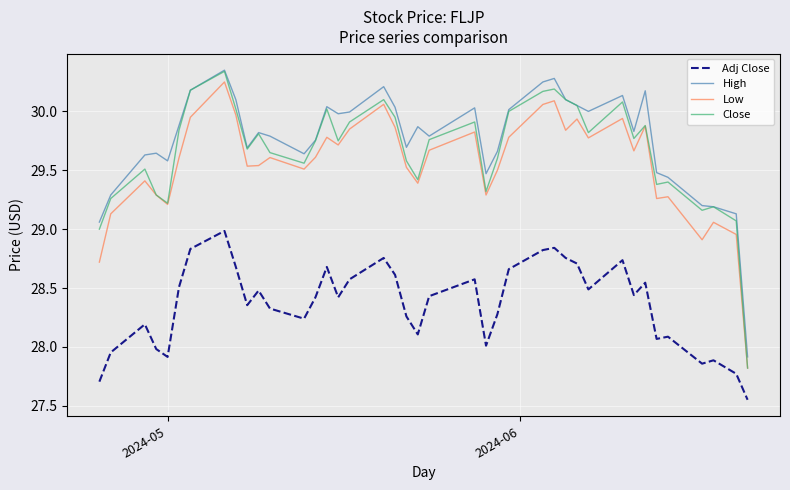

True or false: Low and Adj Close intersect in this chart.

False